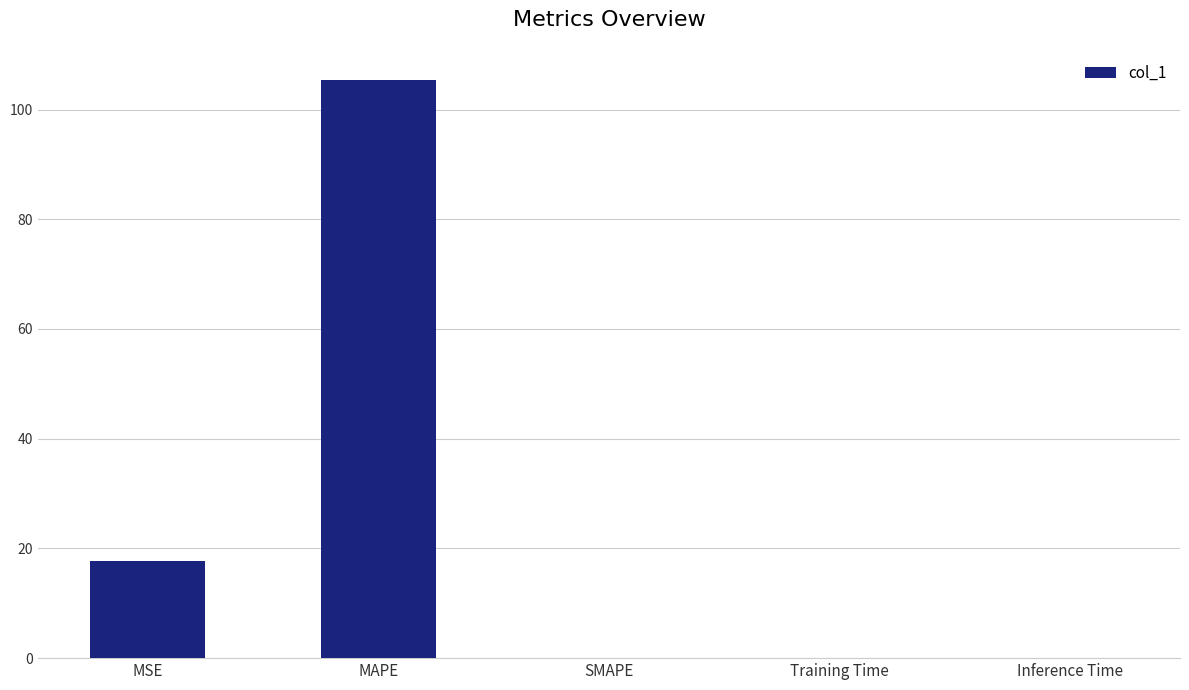

Which has a higher value, MSE or MAPE?

MAPE